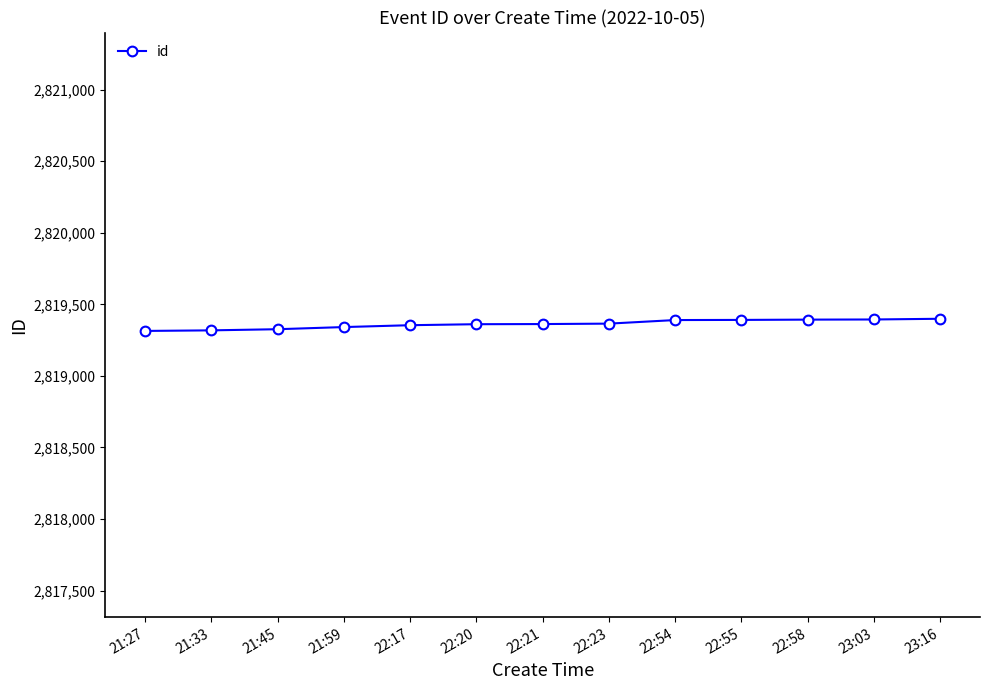

The chart shows a value of 3836048 at 22:58. True or false?

False